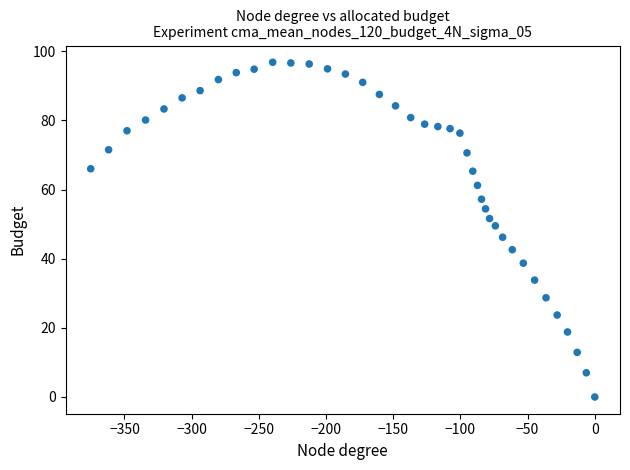

What is the range of Y values (max minus min)?

96.8